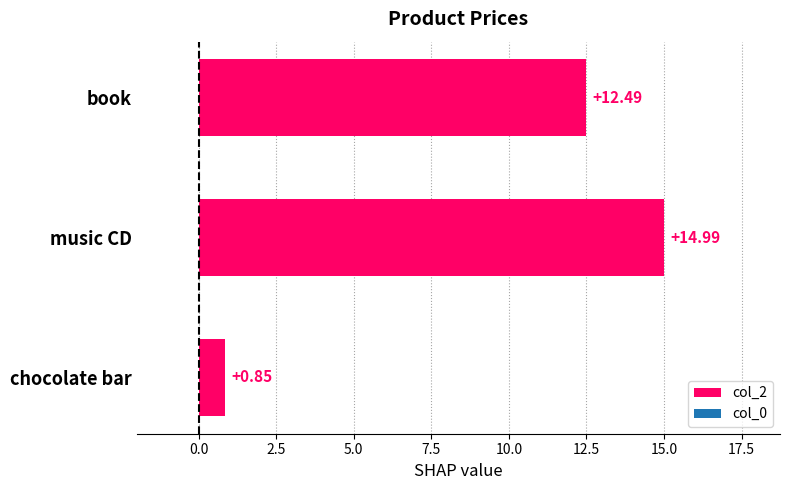

At which category does the chart reach its minimum across all series?

chocolate bar